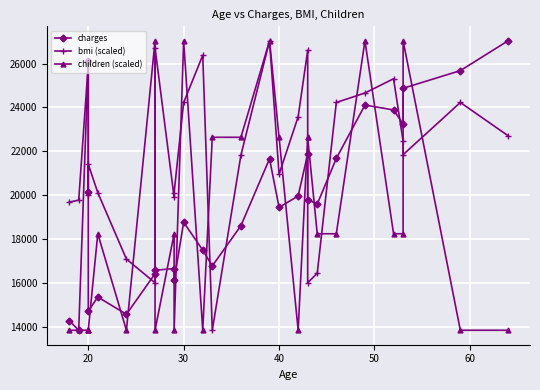

Which series has the largest total across all categories?

bmi (scaled)